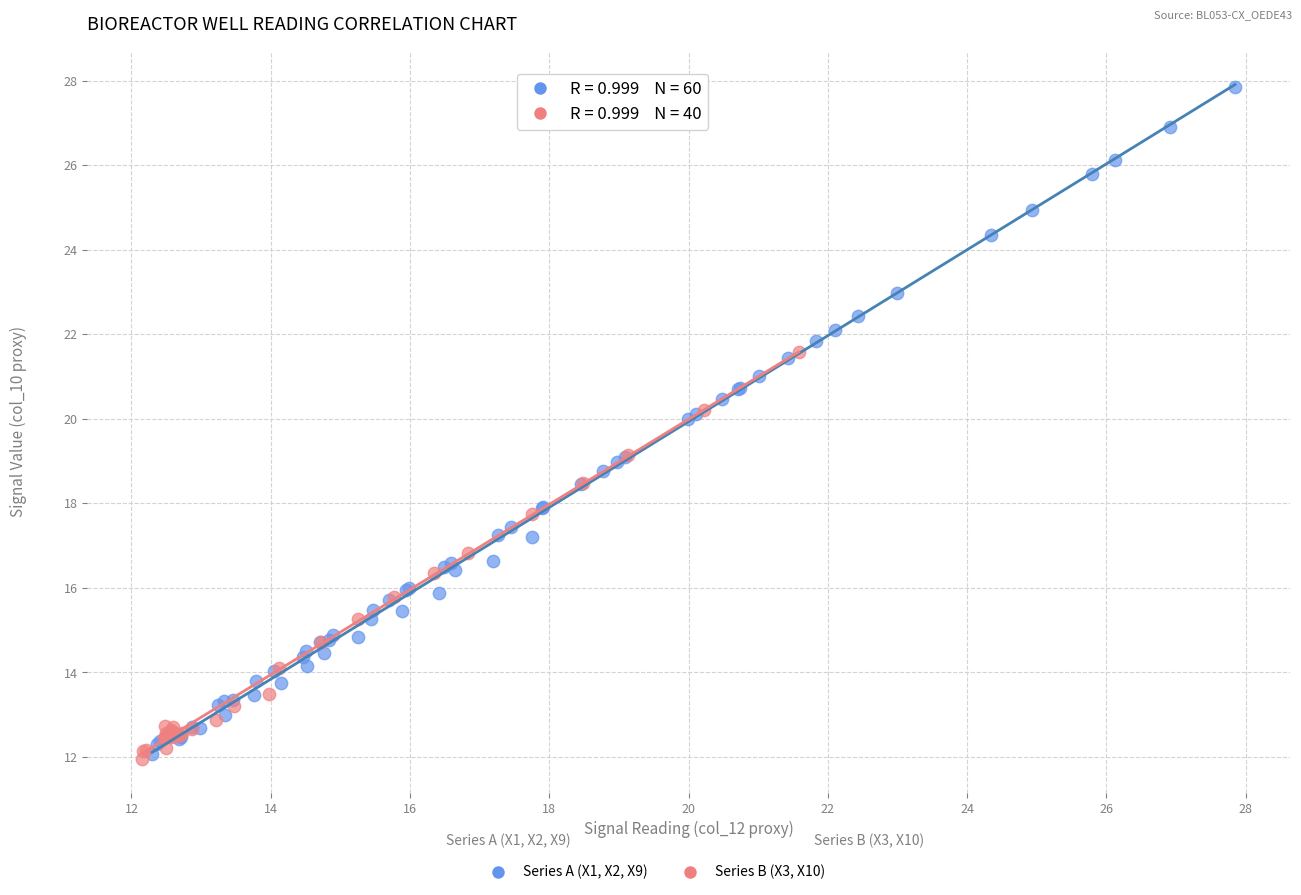

Which series has the widest spread of Y values?

Series A (X1, X2, X9)